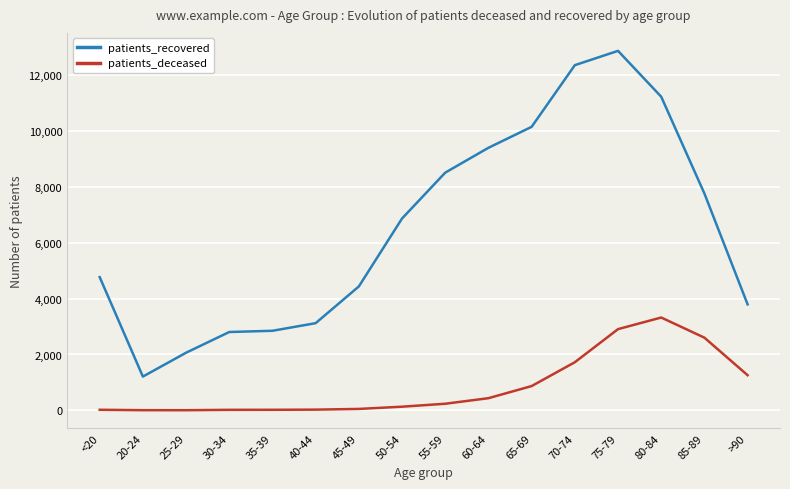

Between 35-39 and 60-64, which series saw the biggest shift?

patients_recovered